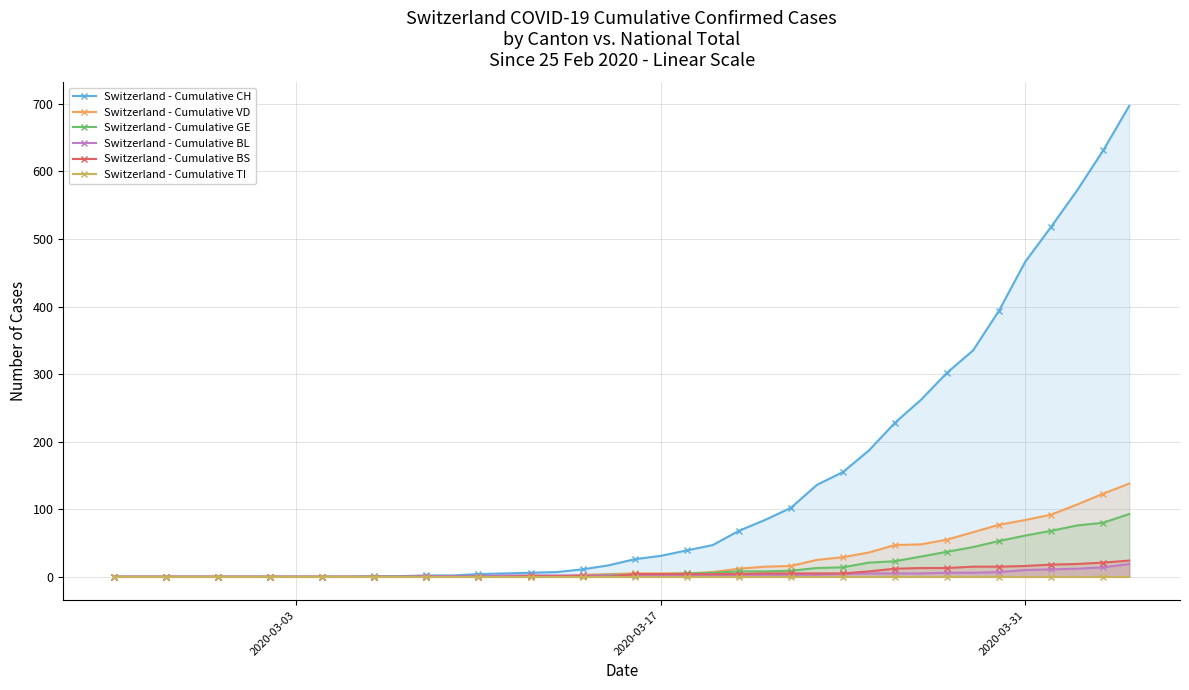

Reading left to right, transcribe all the data shown in this chart.

Switzerland - Cumulative CH: 0	0	0	0	0	0	0	0	0	0	1	1	2	2	4	5	6	7	11	17	26	31	39	47	68	84	102	136	155	187	228	262	302	335	394	466	518	572	631	697
Switzerland - Cumulative VD: 0	0	0	0	0	0	0	0	0	0	0	0	0	0	0	0	0	0	3	4	5	5	5	7	12	15	16	25	29	36	47	48	55	66	77	84	92	107	123	138
Switzerland - Cumulative GE: 0	0	0	0	0	0	0	0	0	0	0	0	0	0	1	1	1	1	1	3	3	4	5	6	8	8	9	13	14	21	23	30	37	44	53	61	68	76	80	93
Switzerland - Cumulative BL: 0	0	0	0	0	0	0	0	0	0	0	0	1	1	1	2	2	2	2	2	2	2	2	2	3	3	3	3	4	5	5	5	6	6	7	10	11	12	14	19
Switzerland - Cumulative BS: 0	0	0	0	0	0	0	0	0	0	0	0	0	0	0	0	1	1	1	0	4	4	4	4	4	5	5	5	5	8	12	13	13	15	15	16	18	19	21	24
Switzerland - Cumulative TI: 0	0	0	0	0	0	0	0	0	0	0	0	0	0	0	0	0	0	0	0	0	0	0	0	0	0	0	0	0	0	0	0	0	0	0	0	0	0	0	0